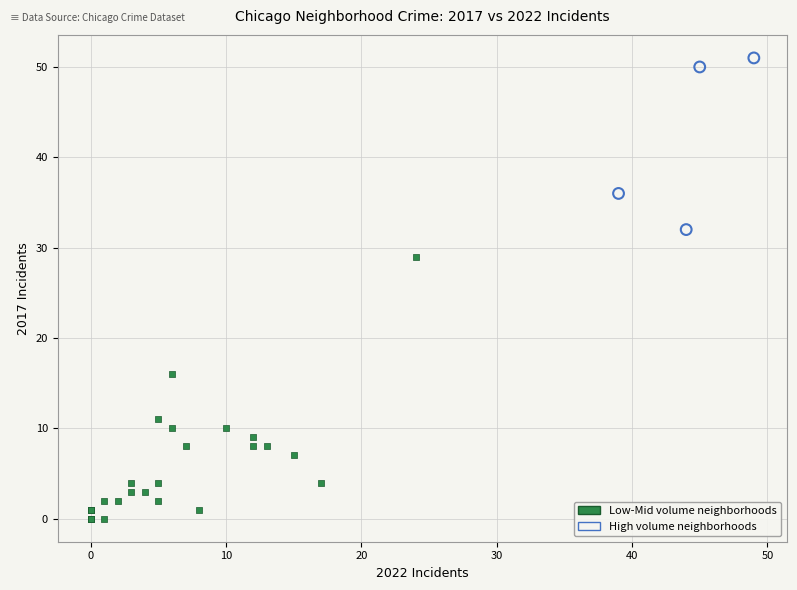

Which series reaches the minimum Y coordinate?

Low-Mid volume neighborhoods